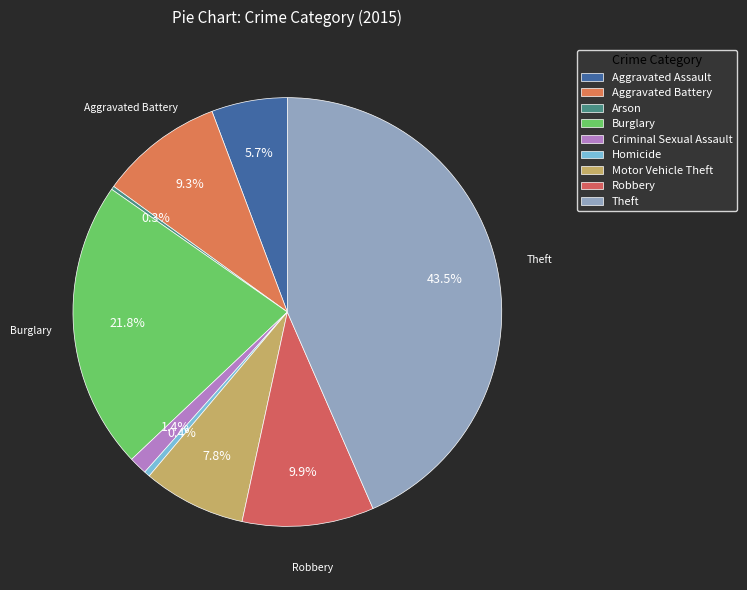

Rank the categories by value from highest to lowest.

Theft, Burglary, Robbery, Aggravated Battery, Motor Vehicle Theft, Aggravated Assault, Criminal Sexual Assault, Homicide, Arson